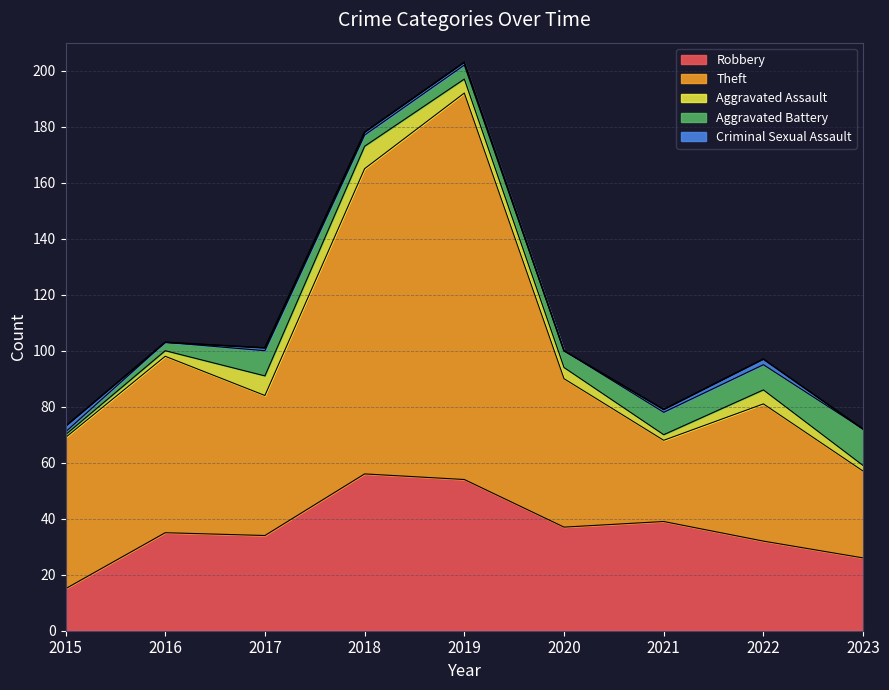

What is the sum of the Criminal Sexual Assault values at 2016 and 2015?

2